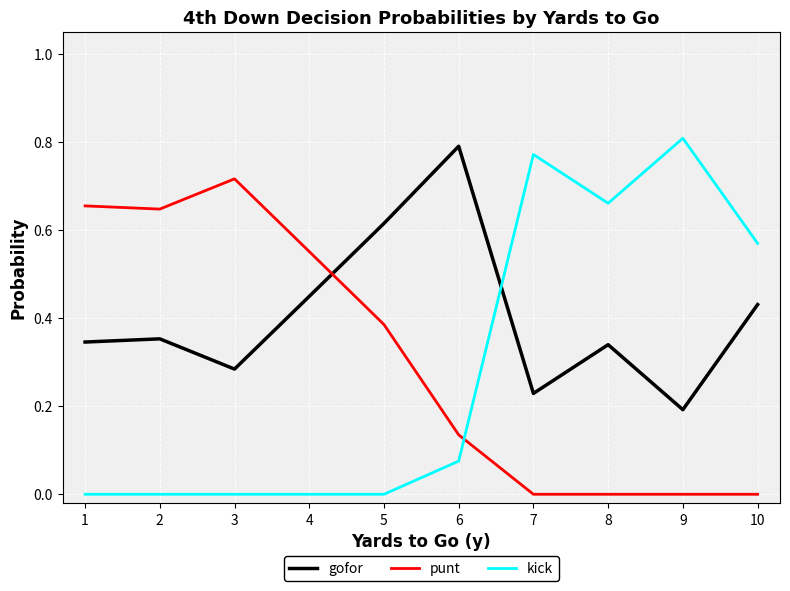

What is the sum of all punt values?

3.1